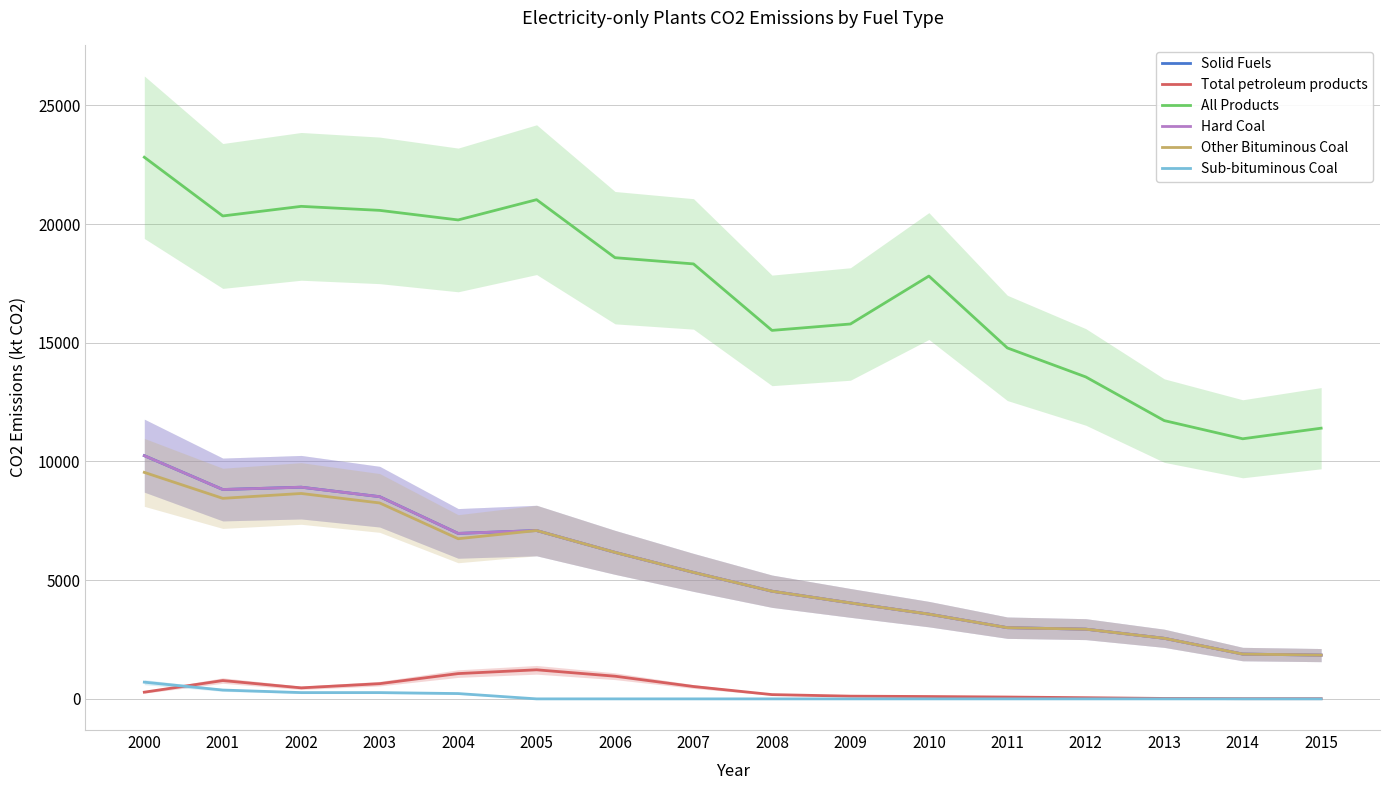

Is it true that Hard Coal equals 2999.4 at 2011?

True